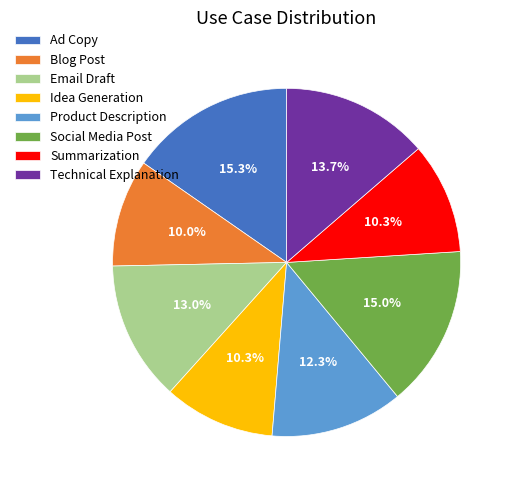

To the nearest percent, what is the difference between the Blog Post and Social Media Post slice percentages?

5%